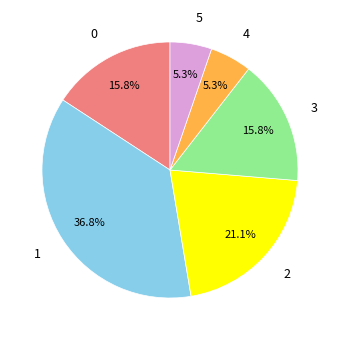

What is the largest slice in the pie chart?

1